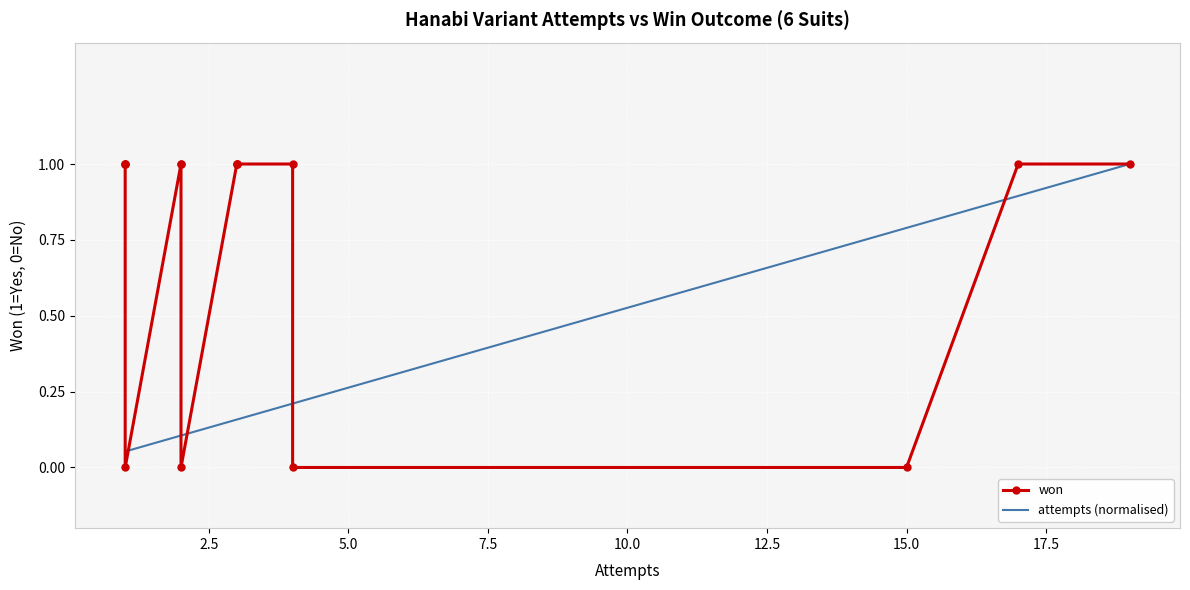

What are all the series names shown in the legend?

won, attempts (normalised)